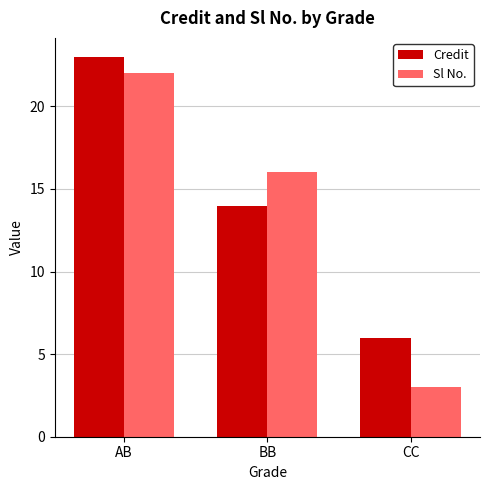

Where is Sl No. nearest to the value 12?

BB